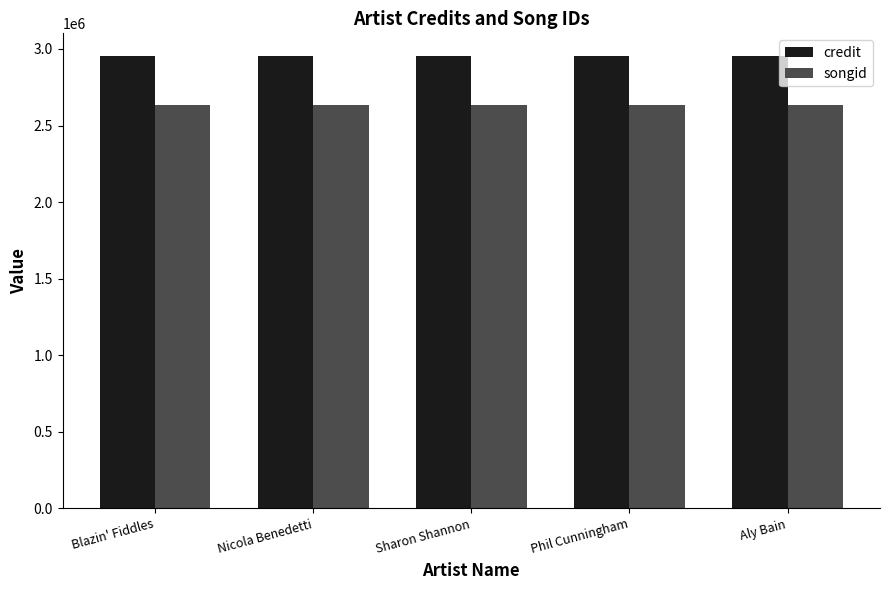

Reading left to right, transcribe all the data shown in this chart.

credit: 2954594	2954594	2954594	2954594	2954594
songid: 2635447	2635447	2635447	2635447	2635447